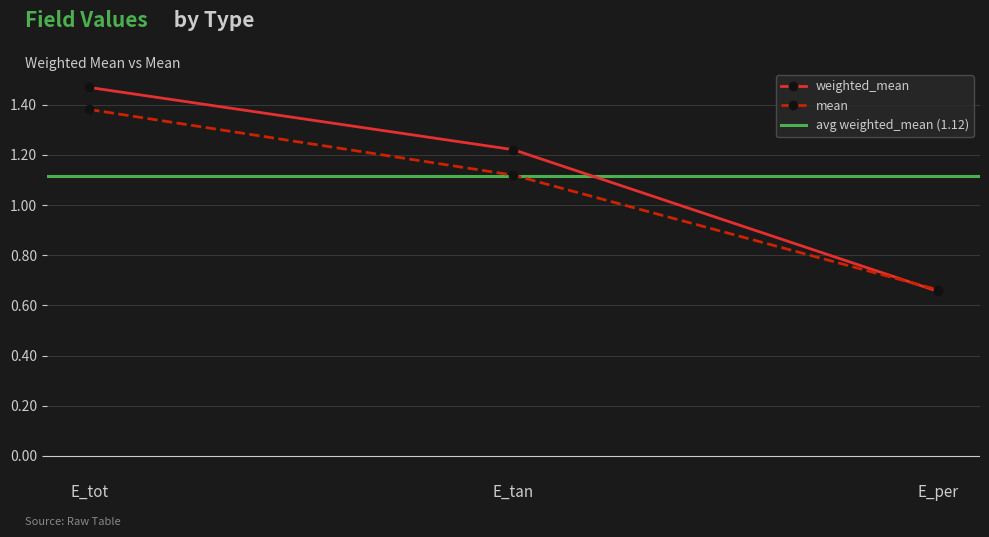

True or false: weighted_mean has a value of 2.5 at E_tot.

False